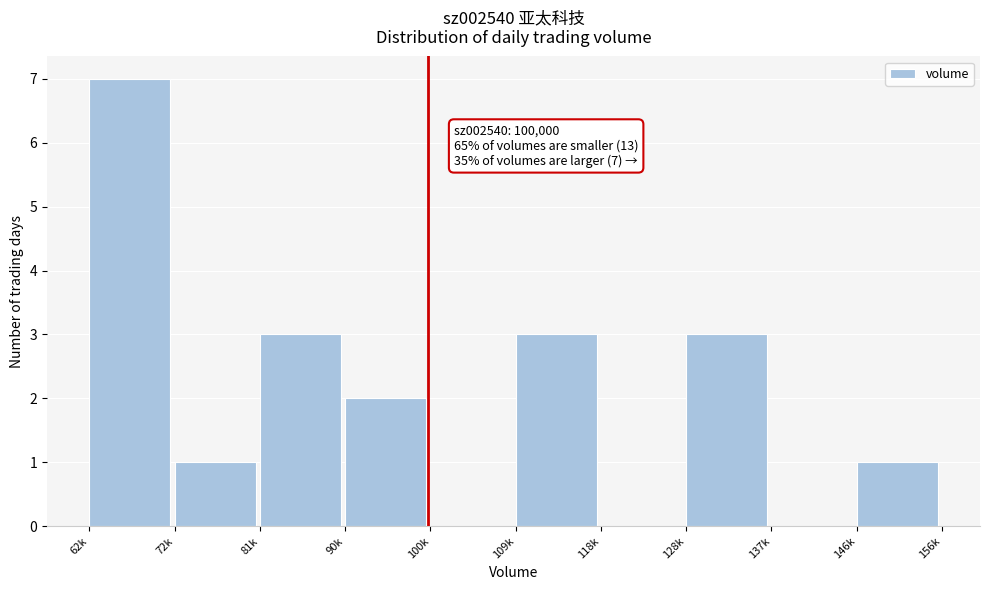

Reading right to left, transcribe all the data shown in this chart.

146k=1	137k=0	128k=3	118k=0	109k=3	100k=0	90k=2	81k=3	72k=1	62k=7